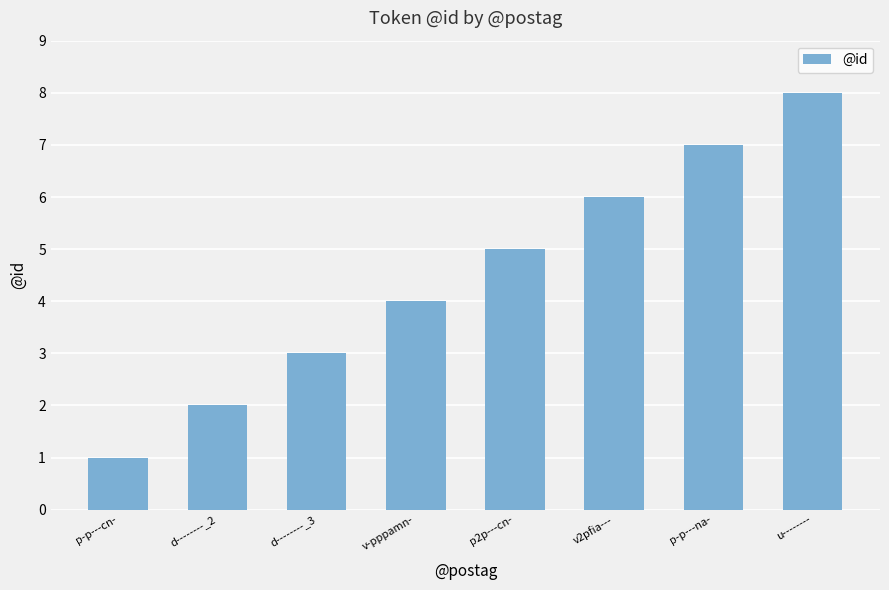

List the labels in order of value, smallest first.

p-p---cn-, d--------_2, d--------_3, v-pppamn-, p2p---cn-, v2pfia---, p-p---na-, u--------